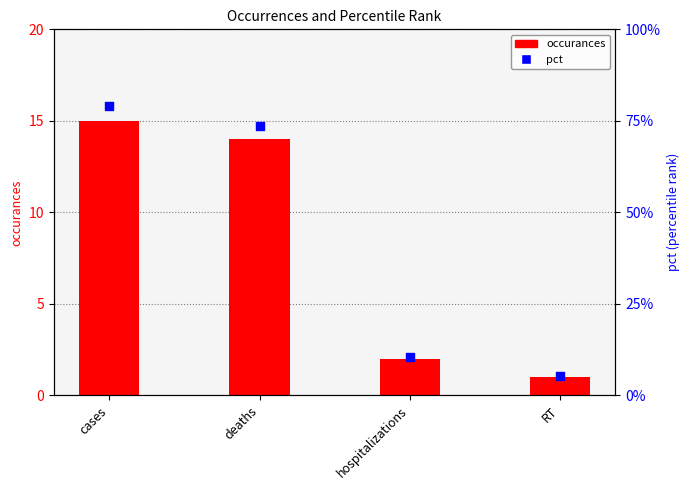

Which series has the largest total across all categories?

occurances